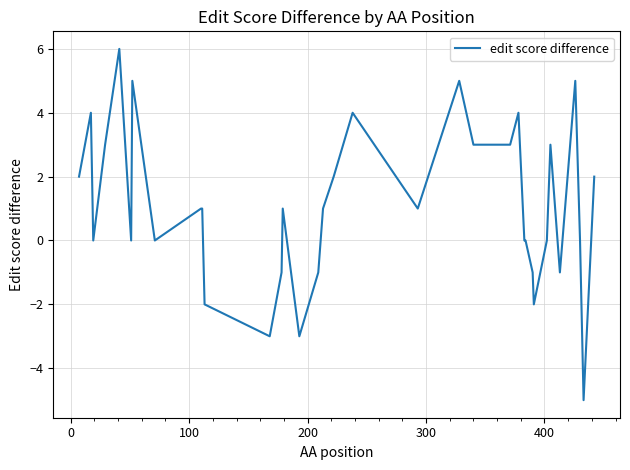

What is the smallest value displayed?

-5